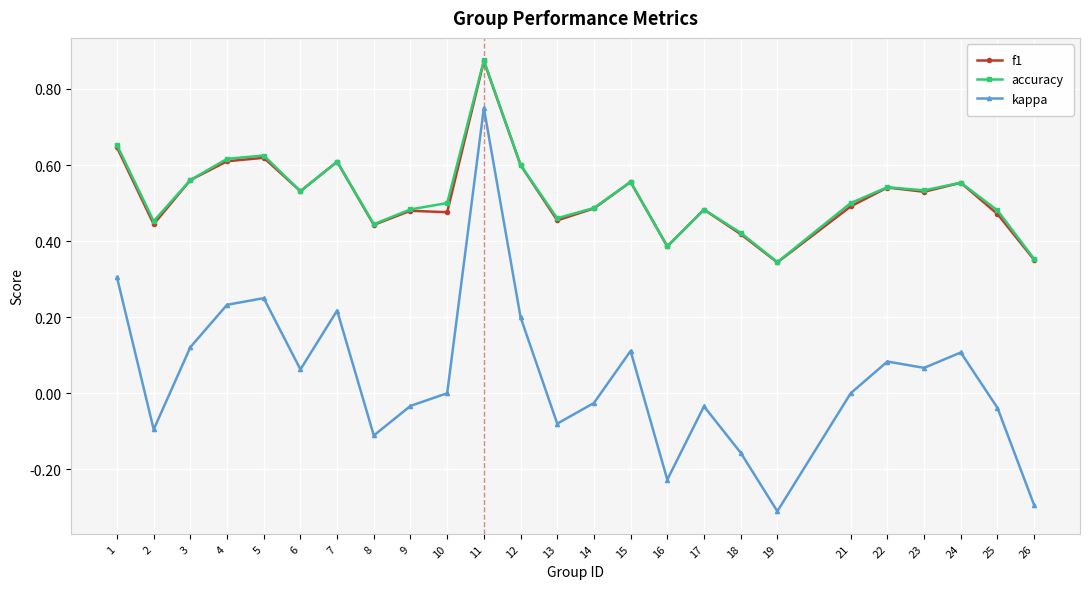

At how many categories does at least one series exceed 0?

25